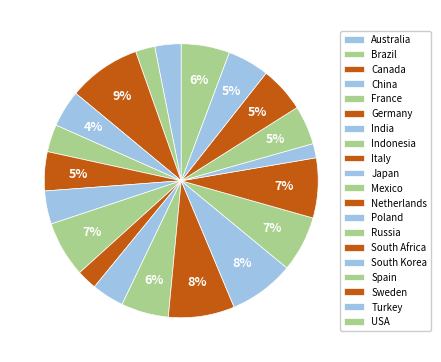

To the nearest percent, what percentage of the pie is Indonesia?

7%